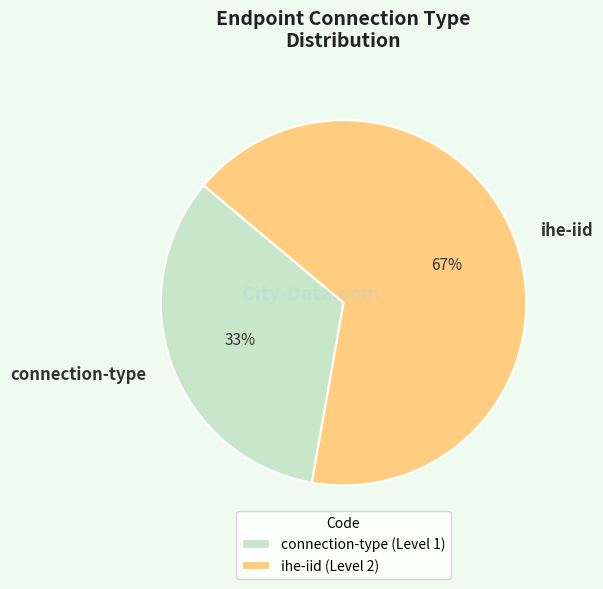

To the nearest percent, what percentage of the pie is connection-type?

33%